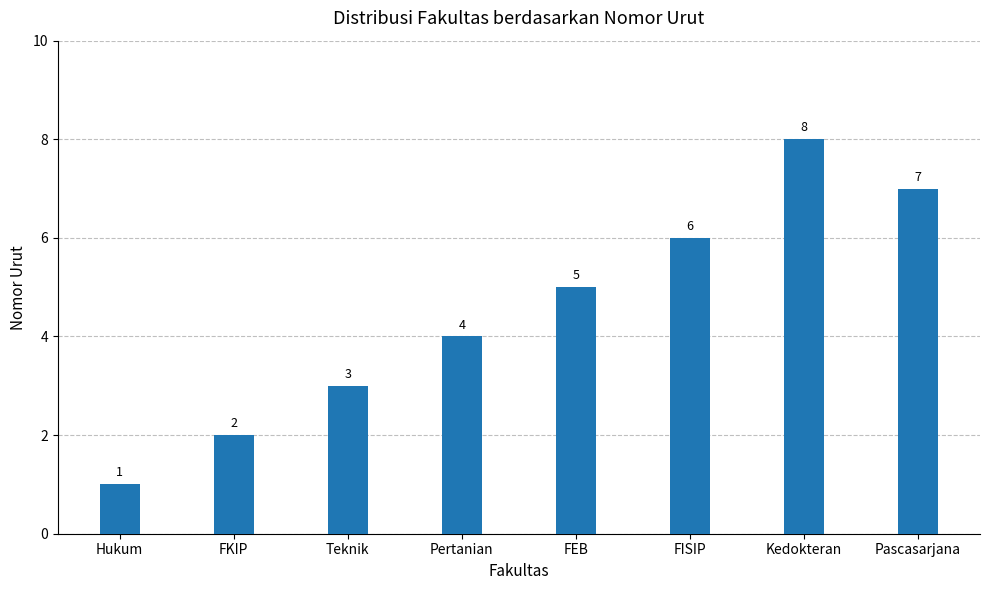

What is the difference between the maximum and minimum values?

7